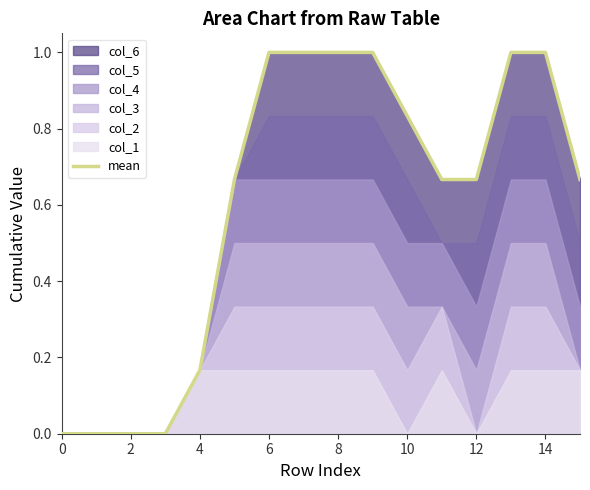

The value of mean at 12 is 0.4. True or false?

False